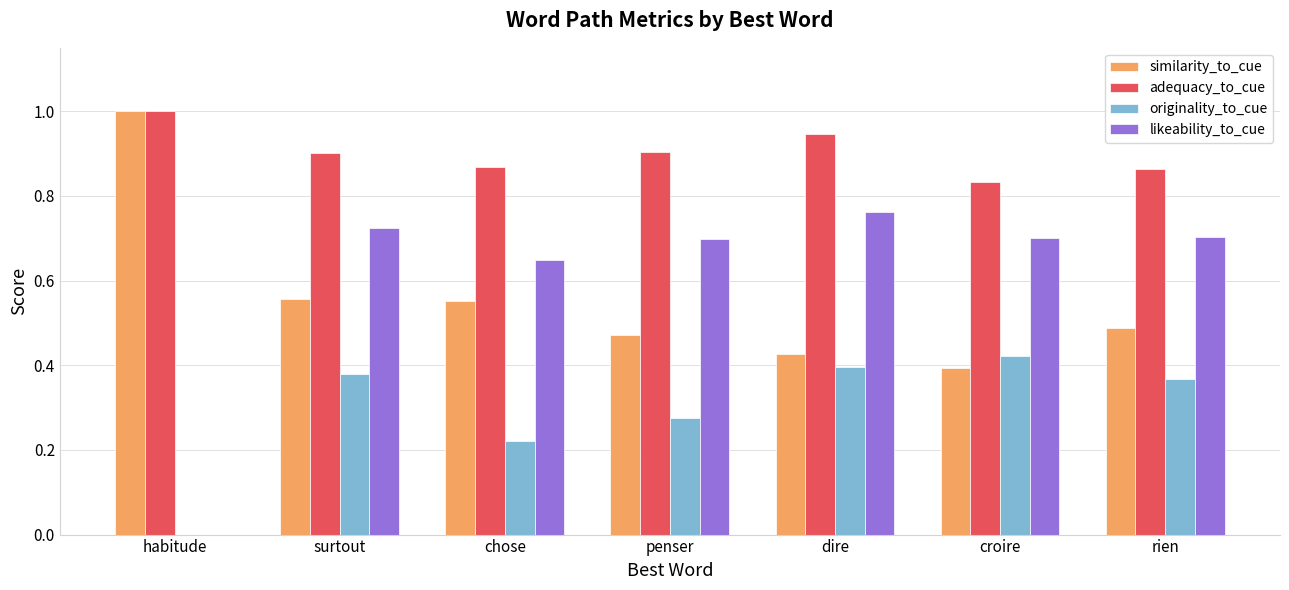

What is the sum of all similarity_to_cue values?

3.9